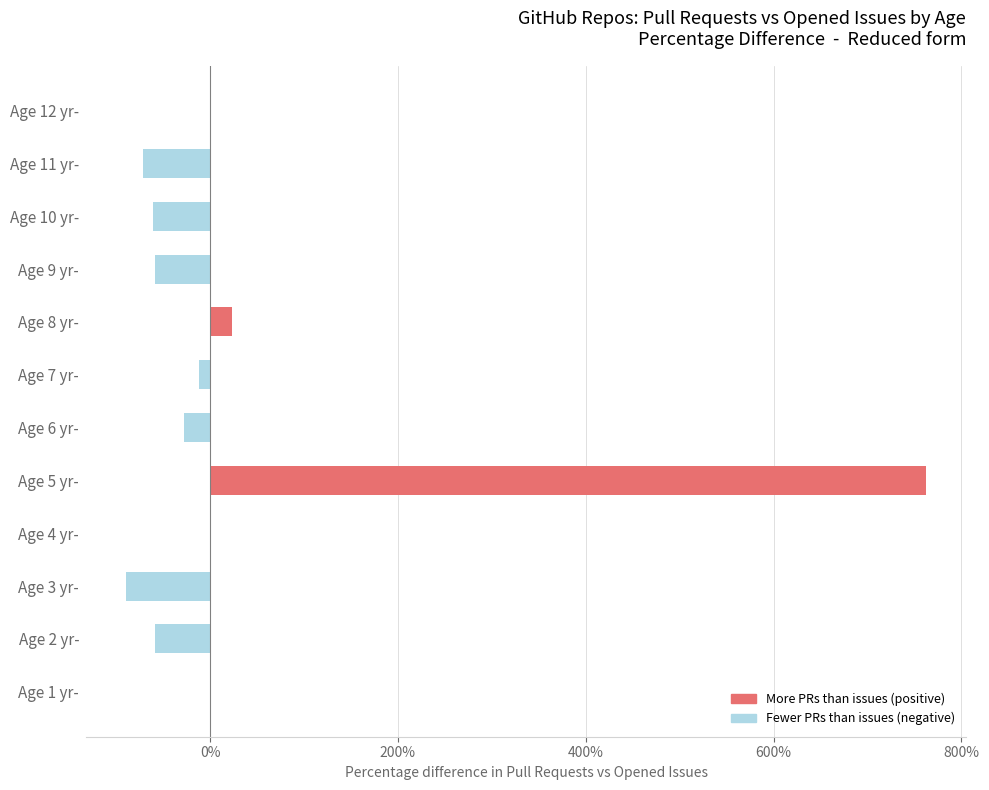

Which label corresponds to the largest value in the chart?

Age 5 yr-